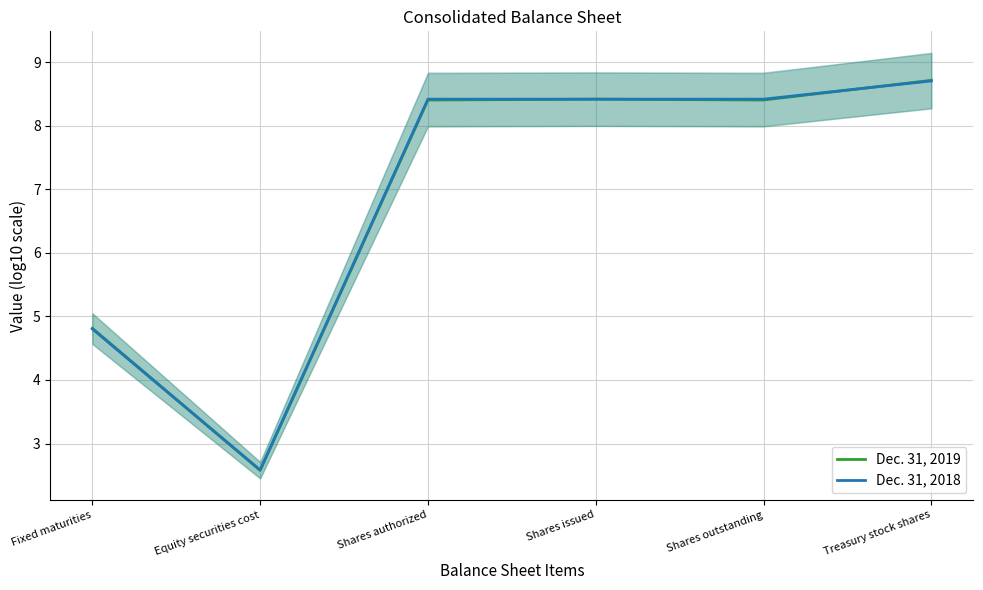

At how many categories does at least one series exceed 5?

4